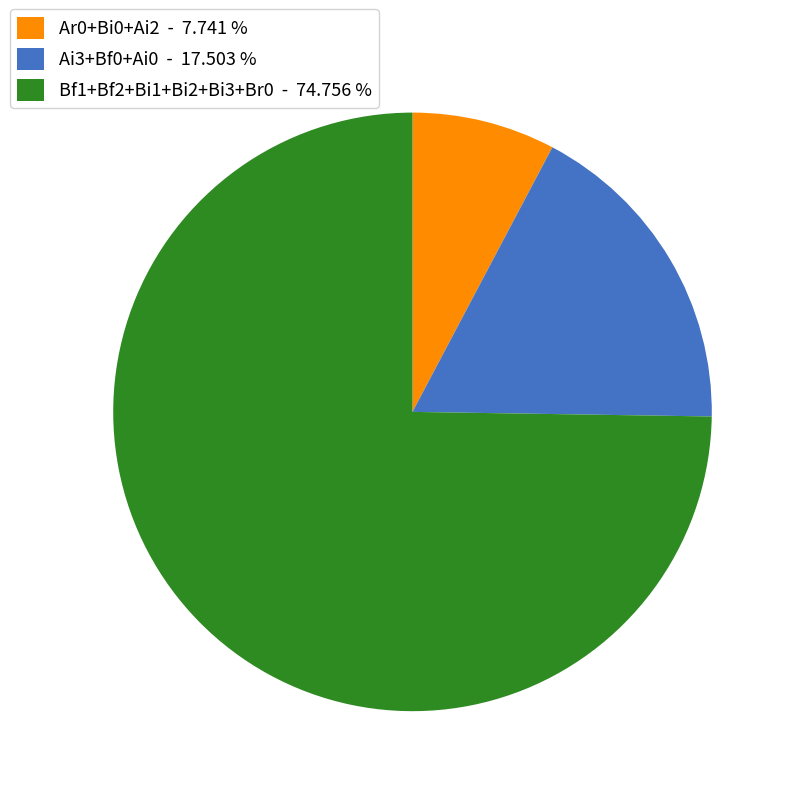

What is the smallest slice in the pie chart?

Ar0+Bi0+Ai2 - 7.741 %